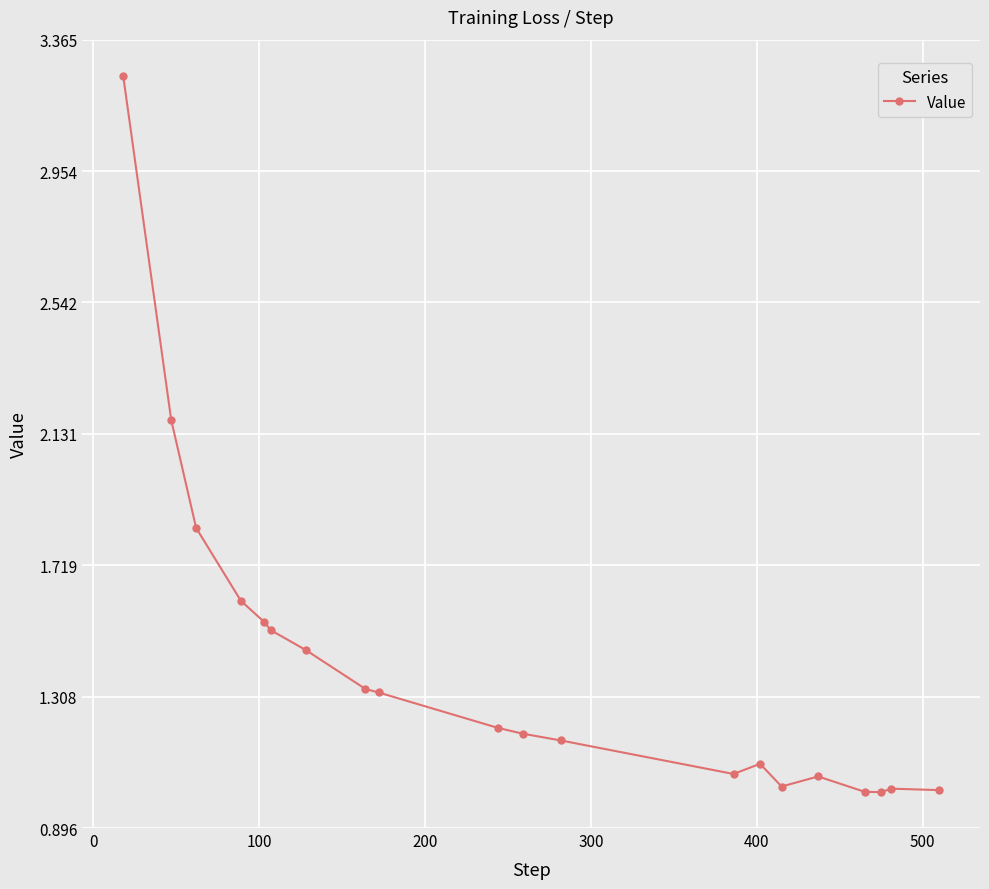

True or false: the data has more than 0 interior local peaks.

True